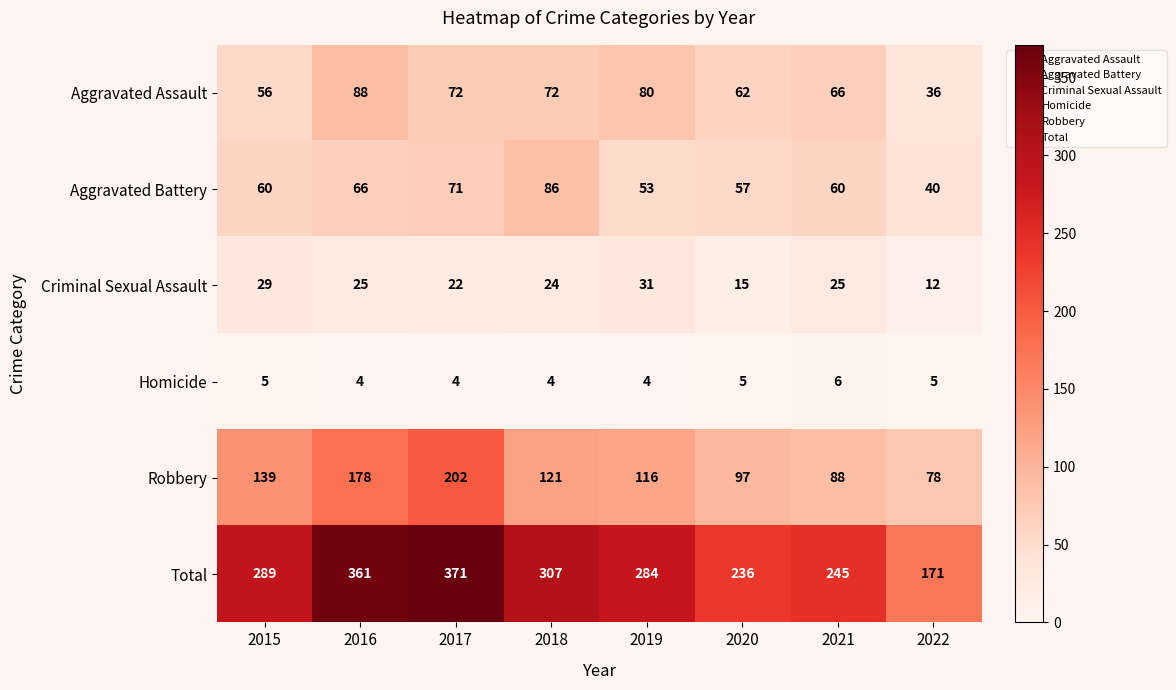

What is the spread (max minus min) of values at 2022?

166